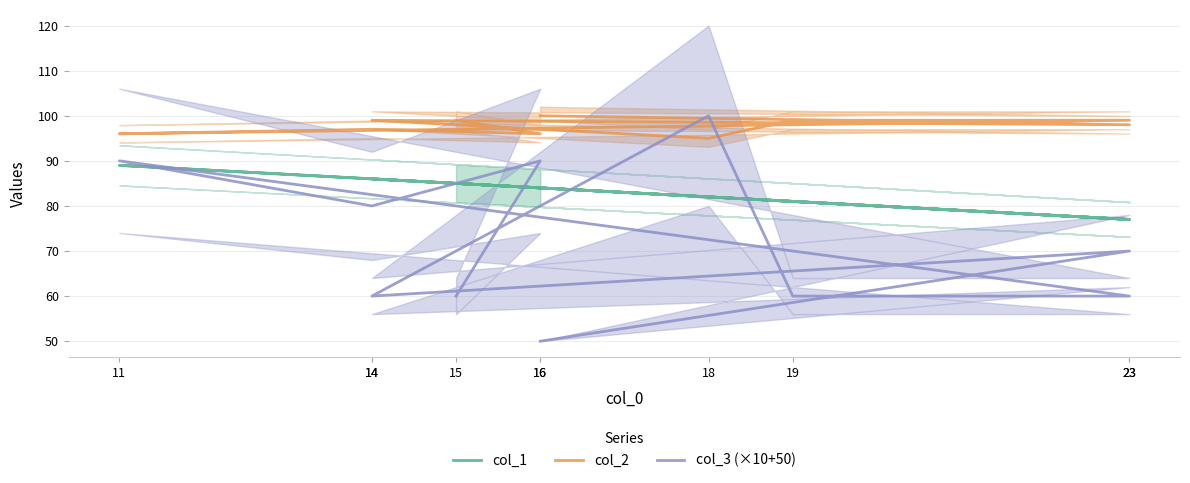

What is the maximum value shown in the chart?

100